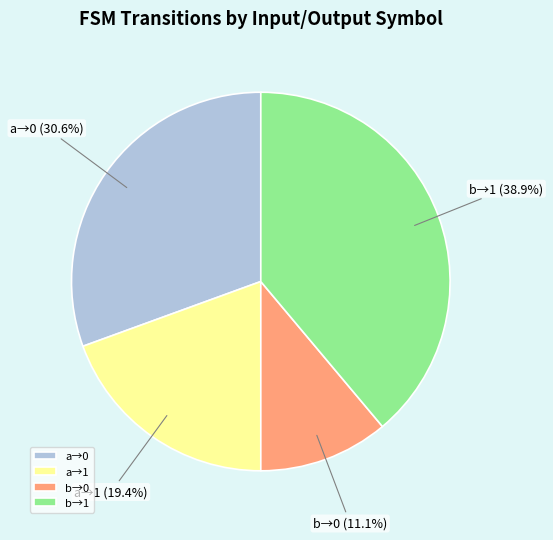

How much of the chart is everything except a→1?

80.6%